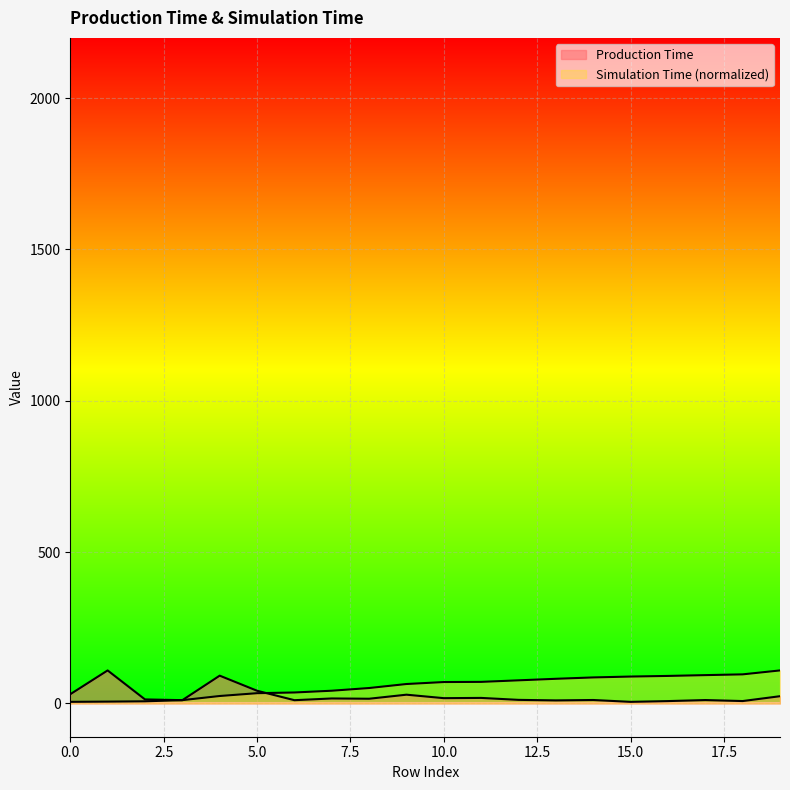

Which label corresponds to the smallest value in the chart?

15